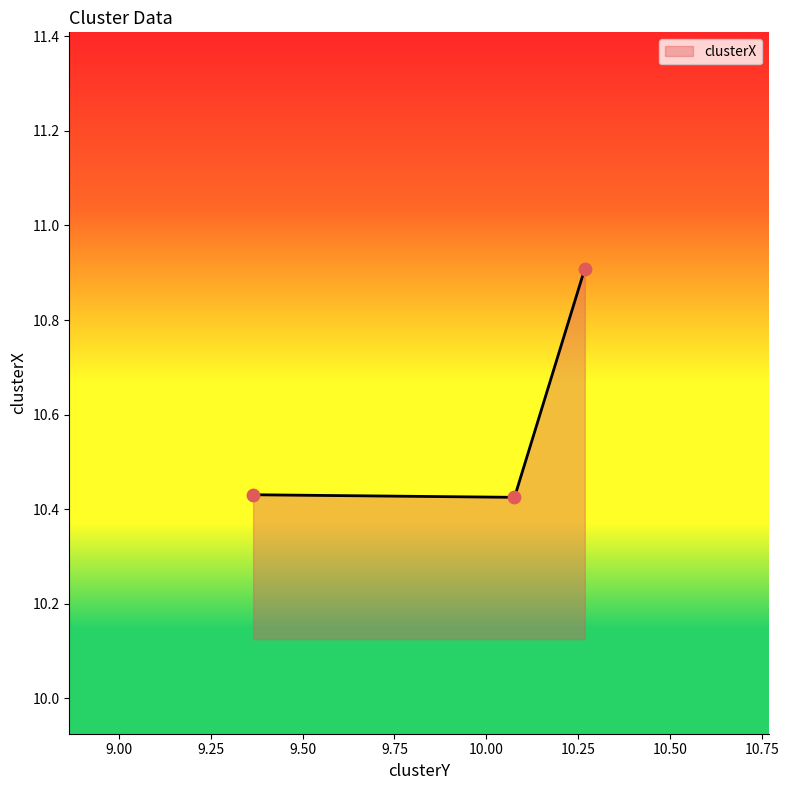

Count the values in the range 10 to 11.

3